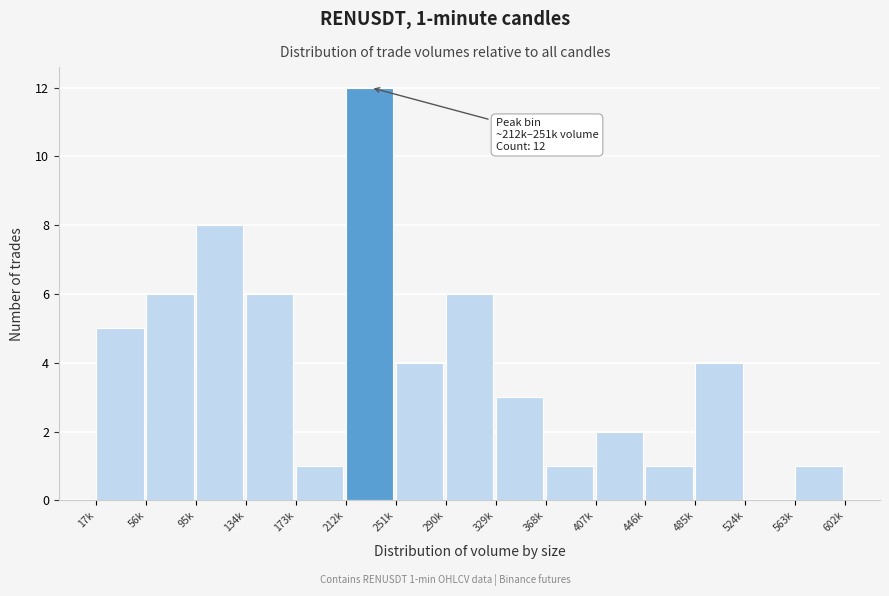

Reading right to left, what are all the values shown in this chart?

563k=1	524k=0	485k=4	446k=1	407k=2	368k=1	329k=3	290k=6	251k=4	212k=12	173k=1	134k=6	95k=8	56k=6	17k=5